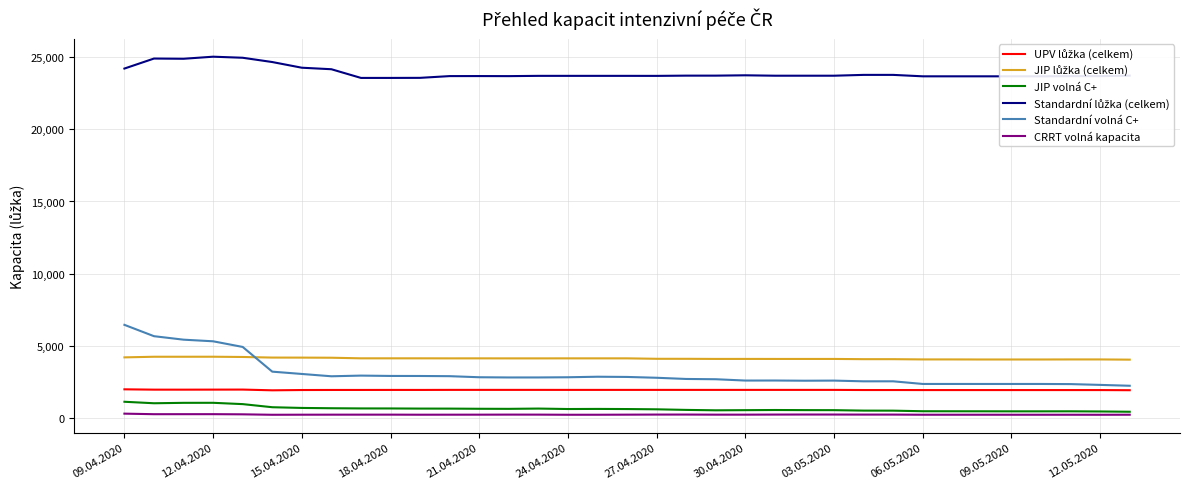

Does the chart have visible grid lines?

Yes